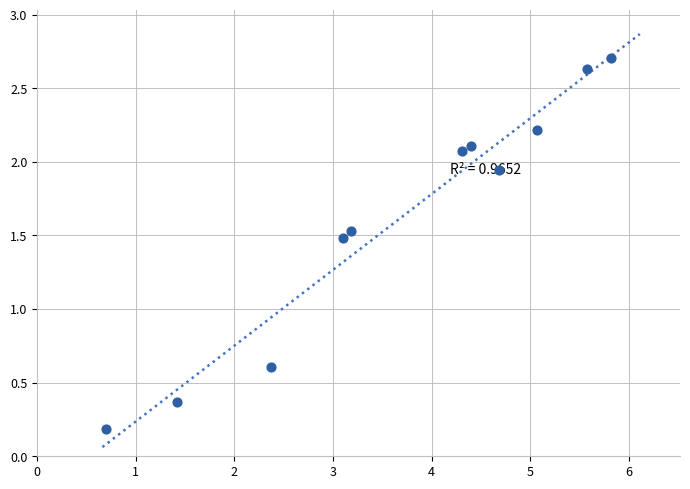

What Y value in the scatter plot is closest to 1?

0.6